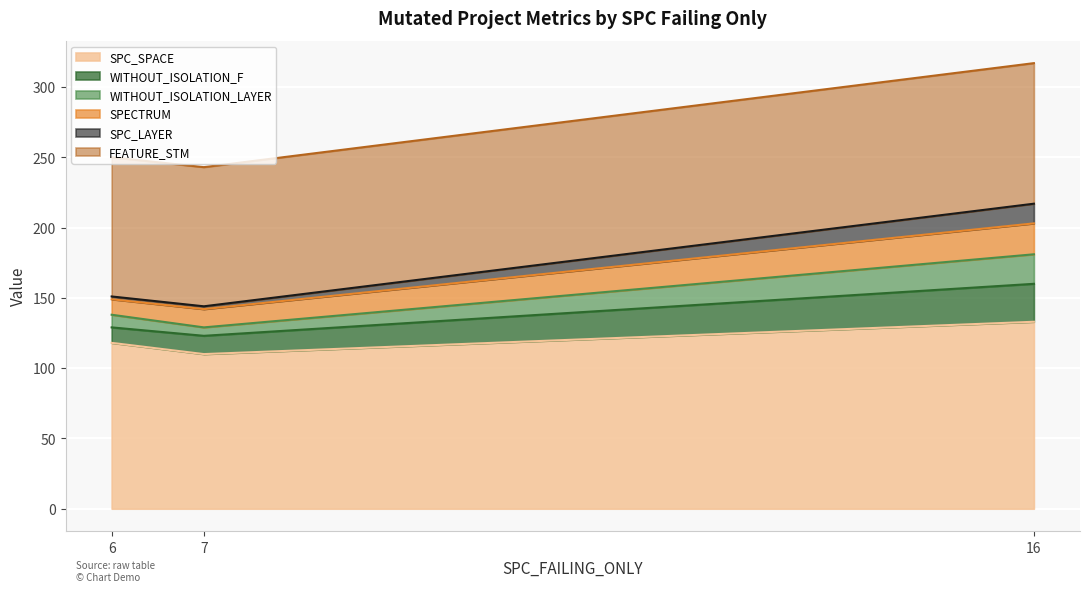

What is the highest value of the SPC_SPACE series?

133